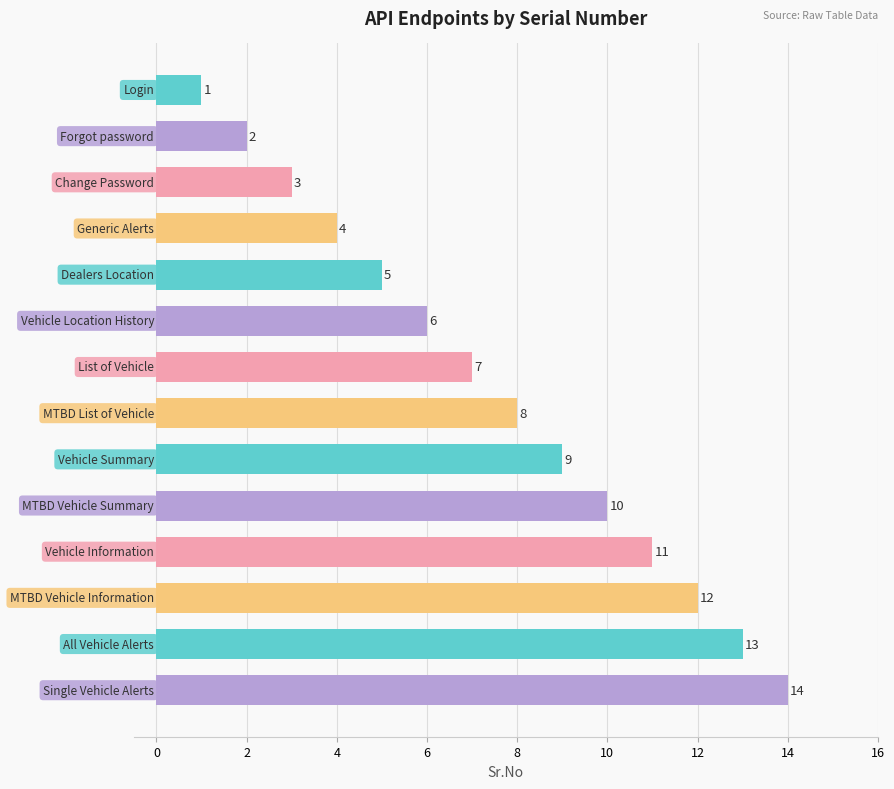

What is the greatest value displayed?

14